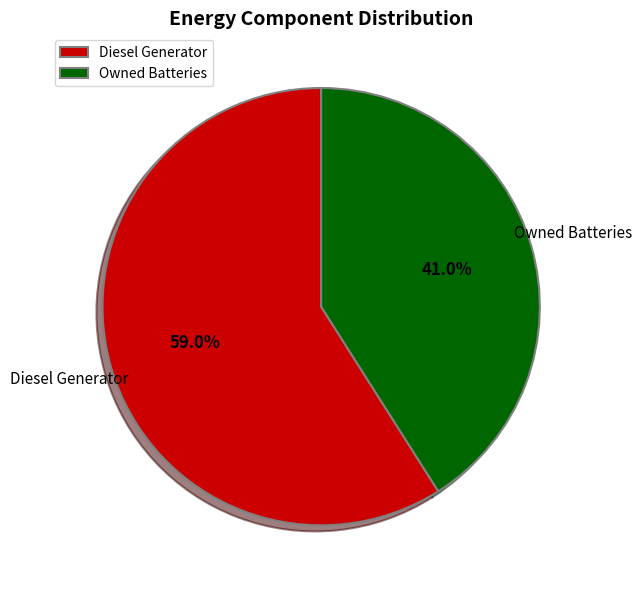

How many segments does this pie chart have?

2